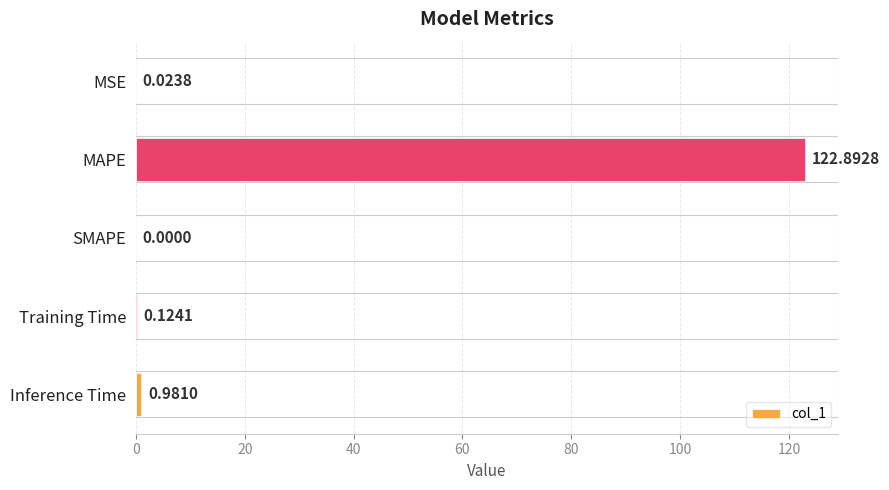

What is the change in value from MSE to Inference Time?

+1.0